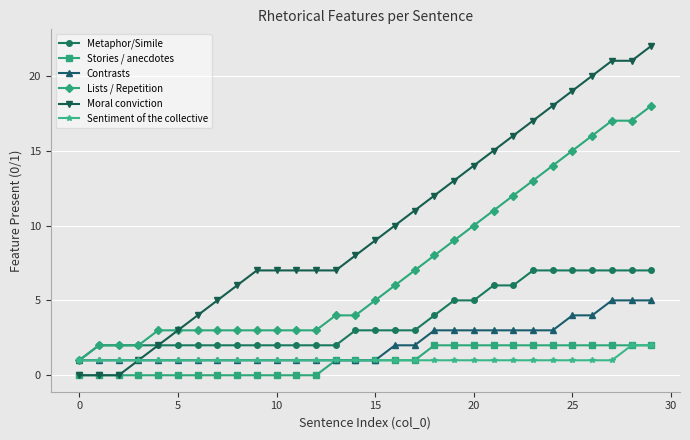

What is the value of the Metaphor/Simile point at the 20th from the left?

5